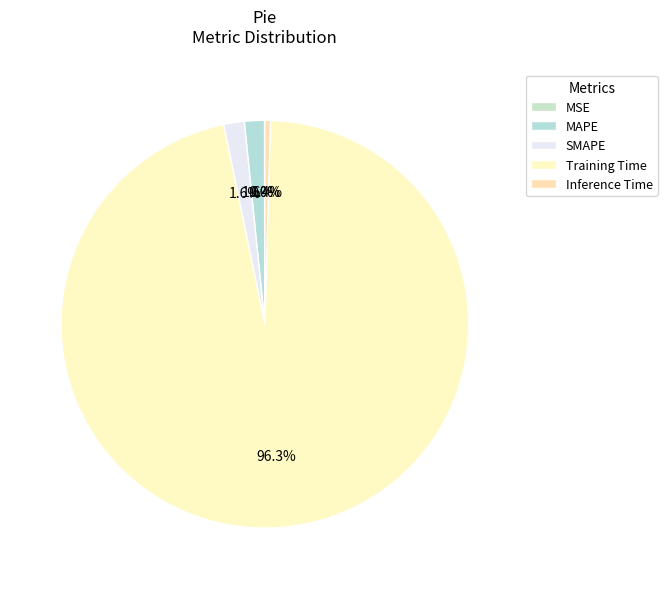

To the nearest percent, what is the average slice percentage?

20%